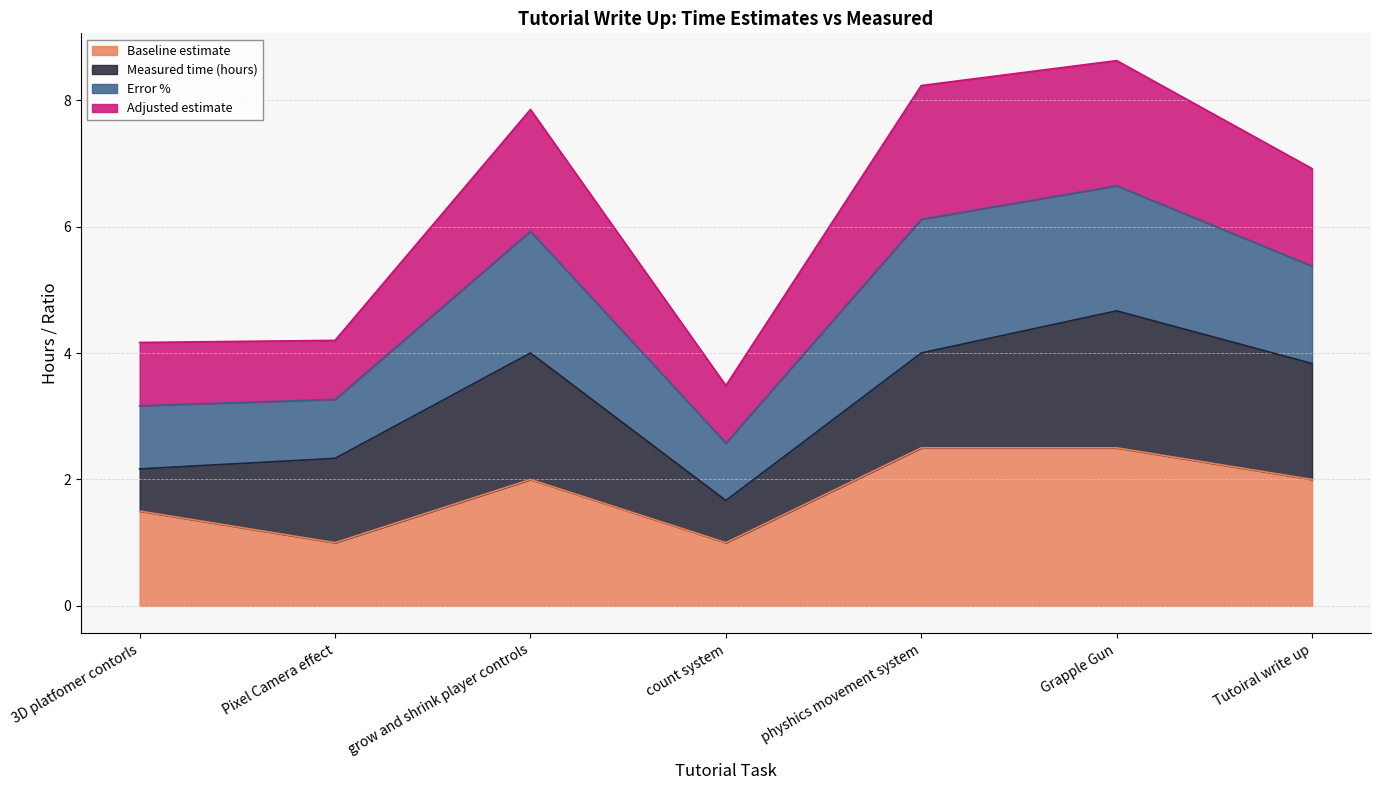

True or false: Baseline estimate and Error % cross at least once.

False